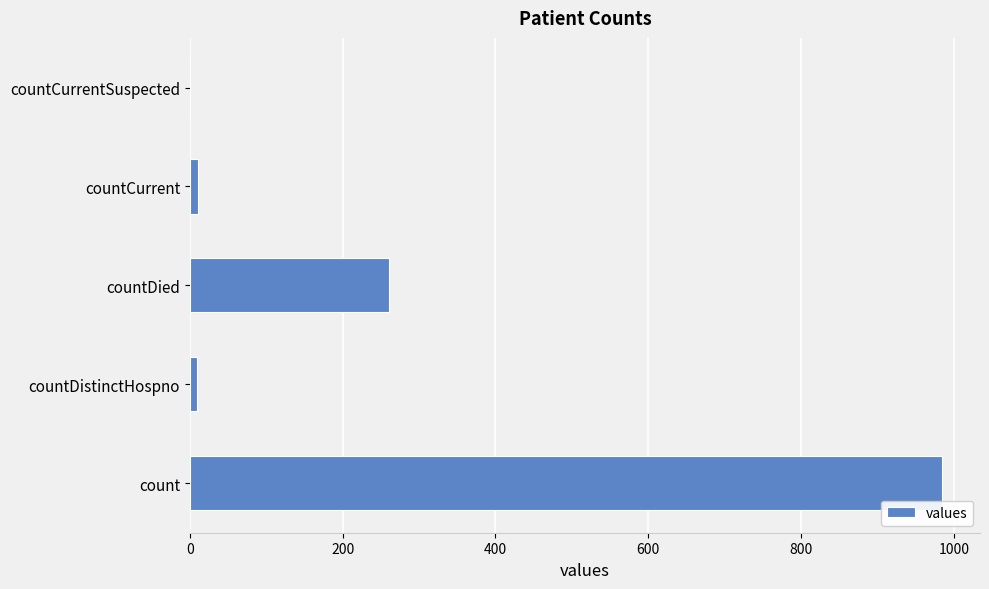

What is the sum of all values?

1267